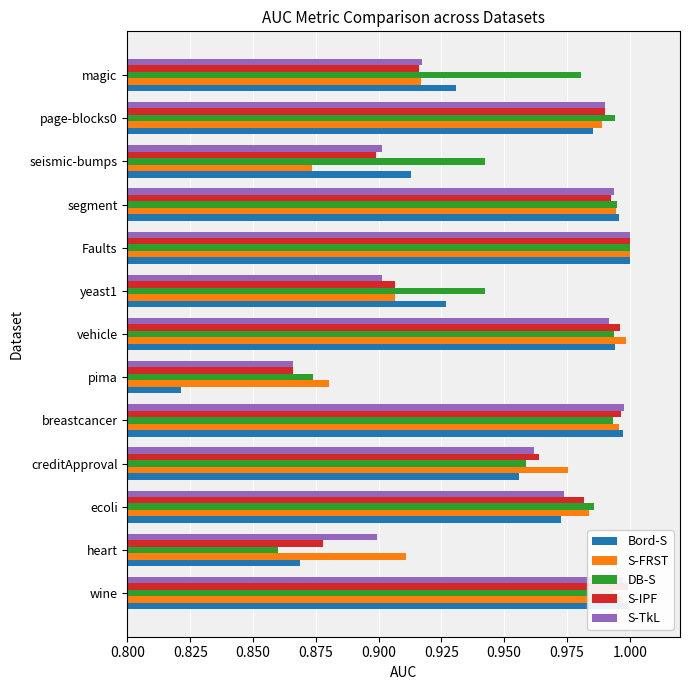

Where is S-FRST nearest to the value 0?

seismic-bumps